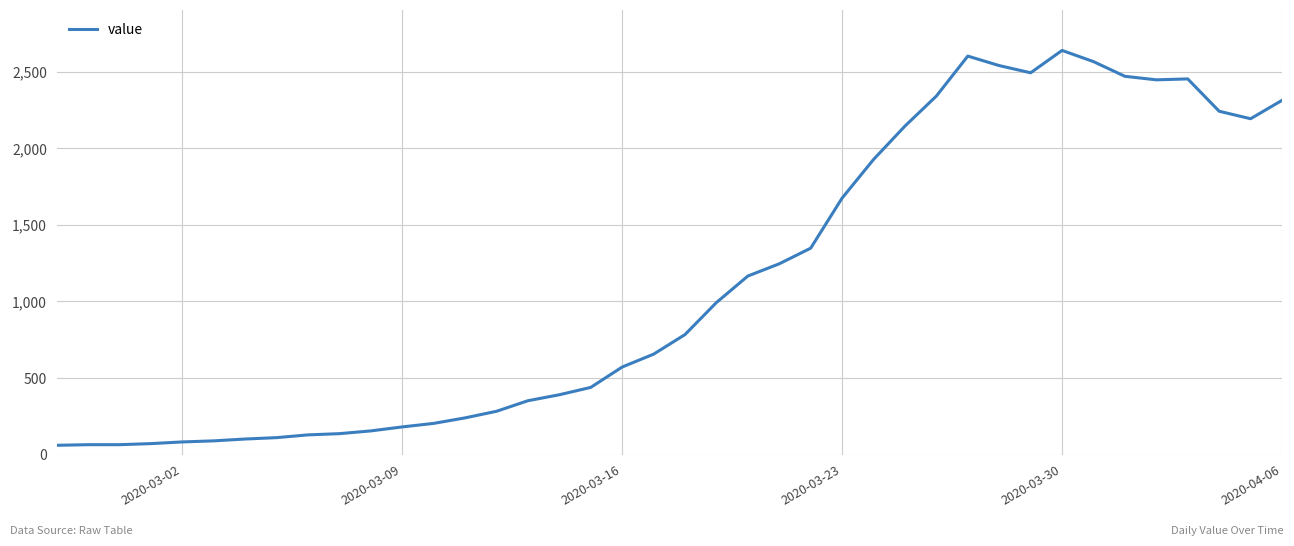

What is the difference between the second highest and second lowest values?

2537